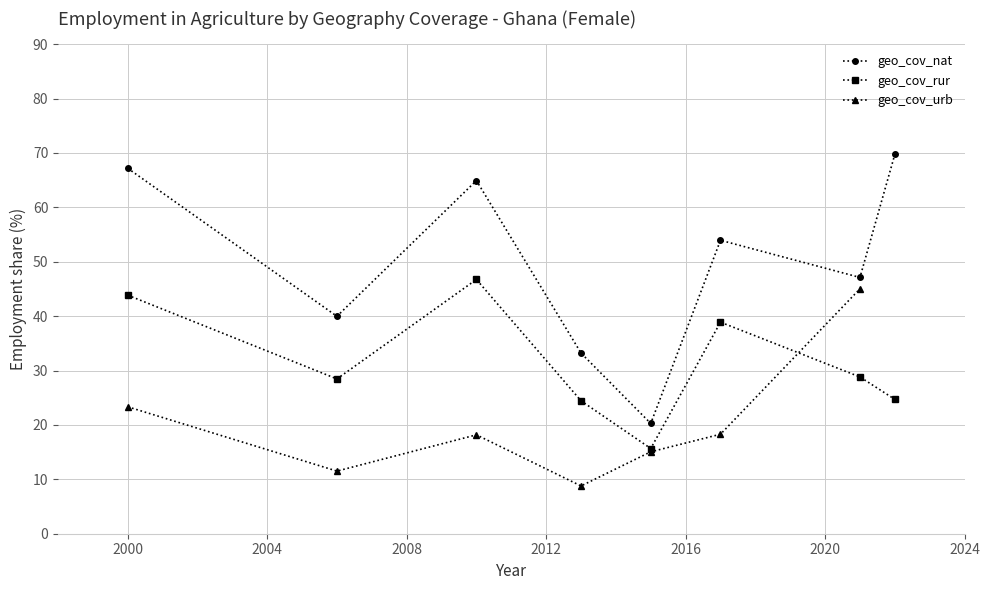

What is the value of the geo_cov_rur point at the 3rd from the left?

46.7